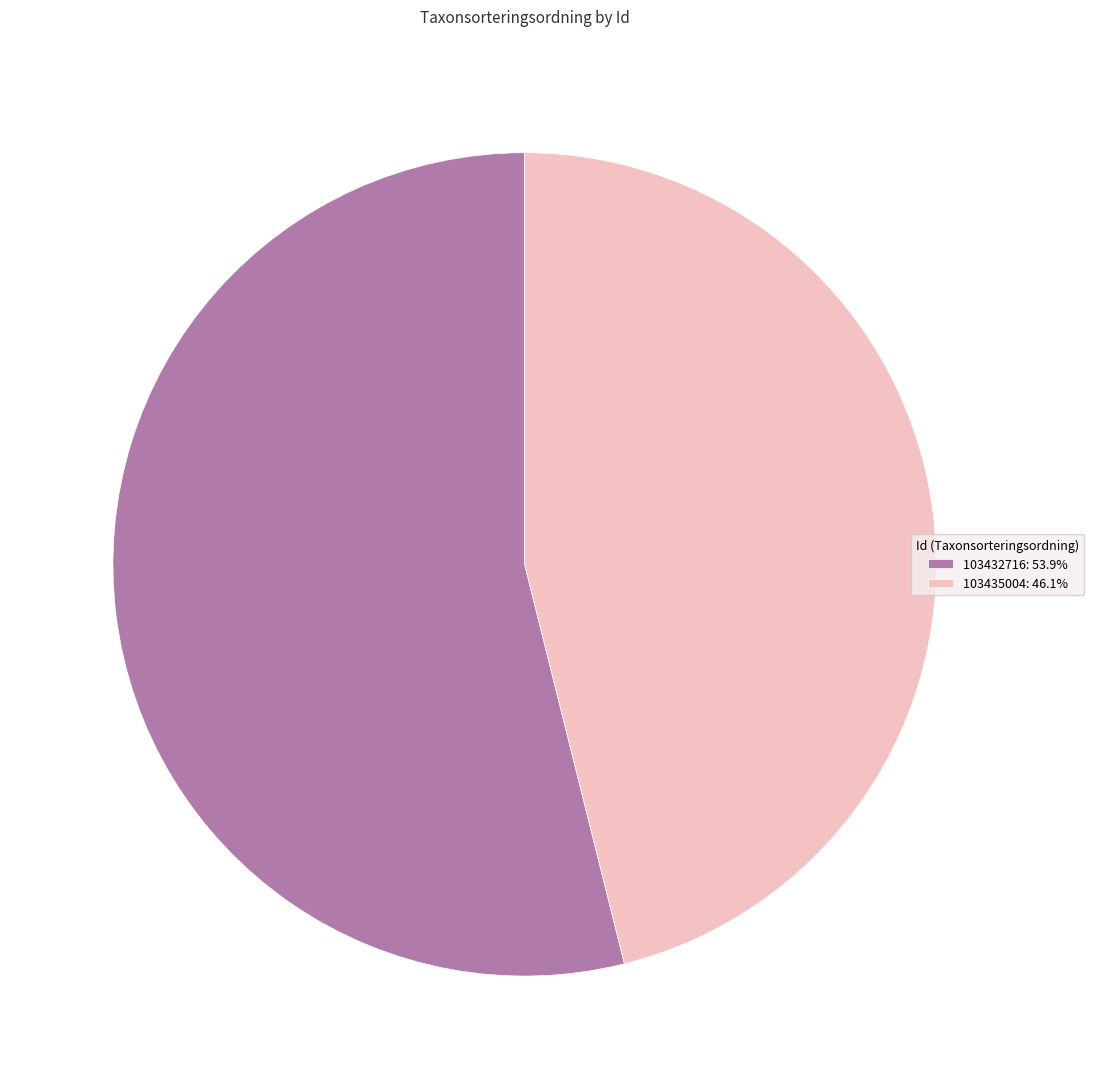

Combined, do 103432716: 53.9% and 103435004: 46.1% account for over 50%?

Yes